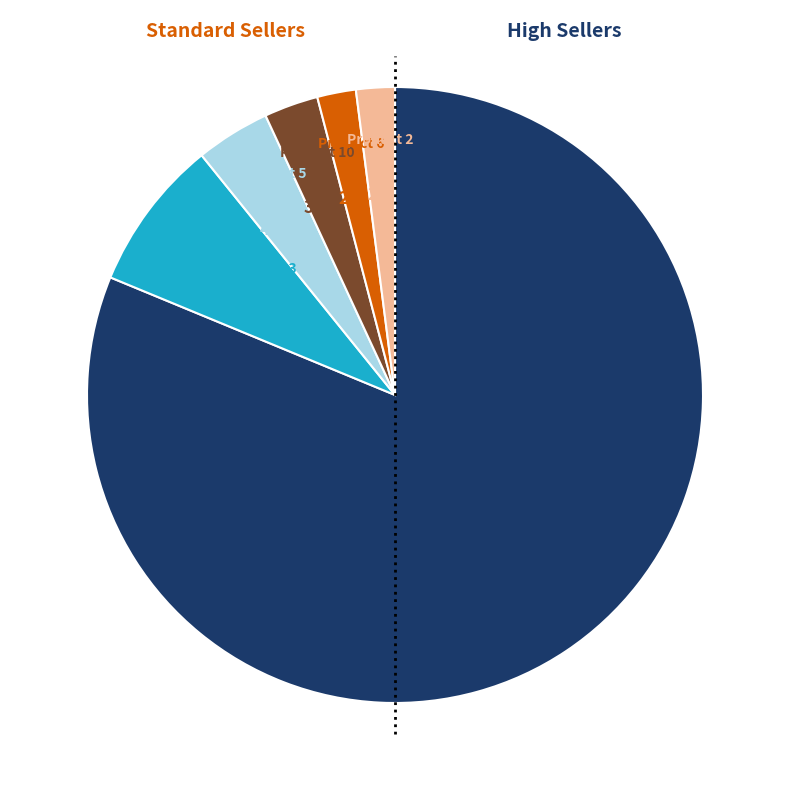

To the nearest percent, what is the difference between the largest and smallest slice percentages?

79%